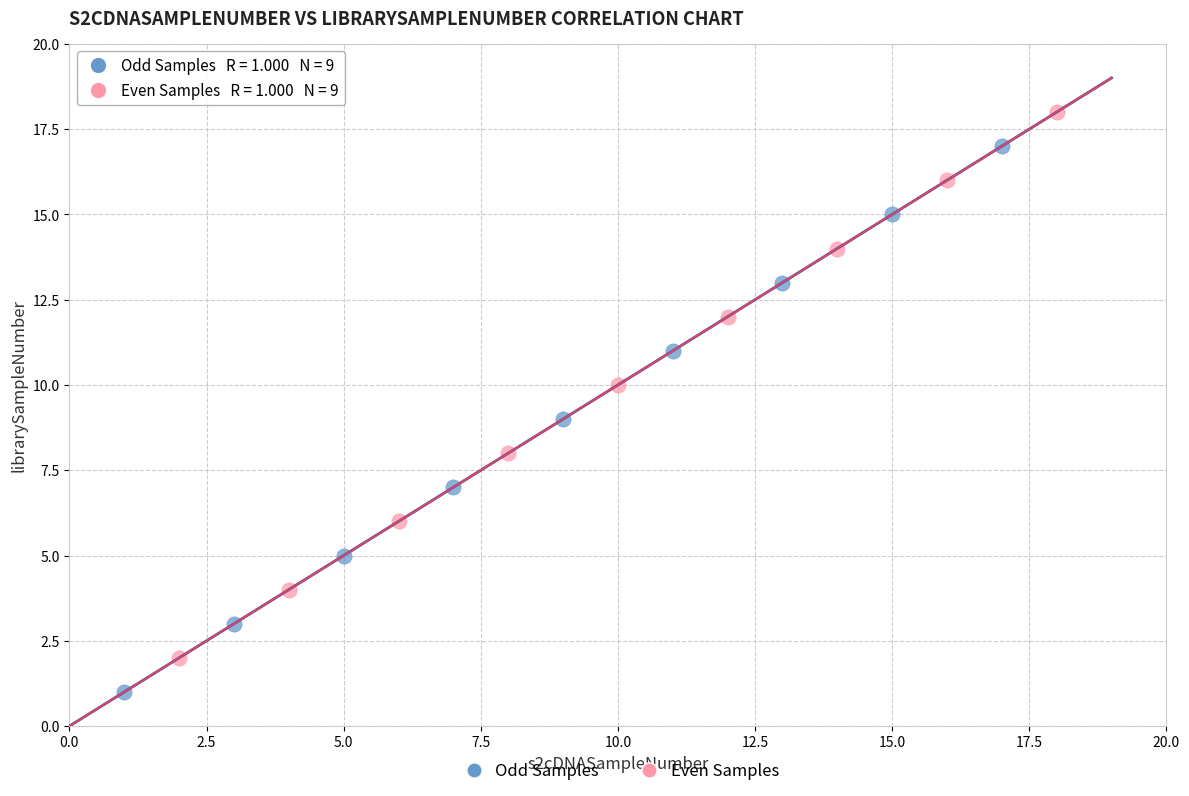

Which series reaches the maximum Y coordinate?

Even Samples